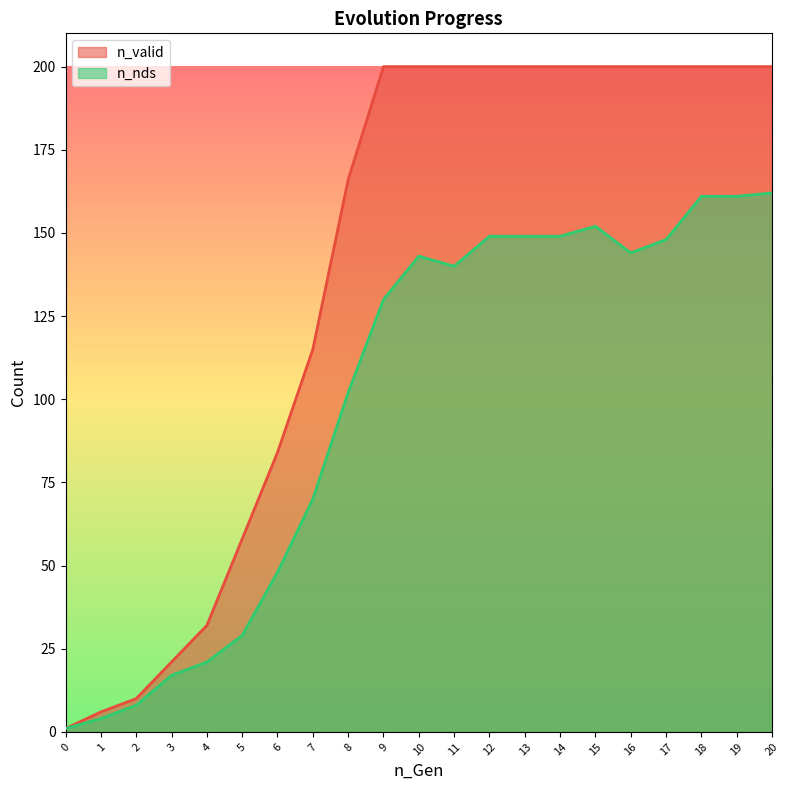

The value of n_valid at 2 is 10. True or false?

True